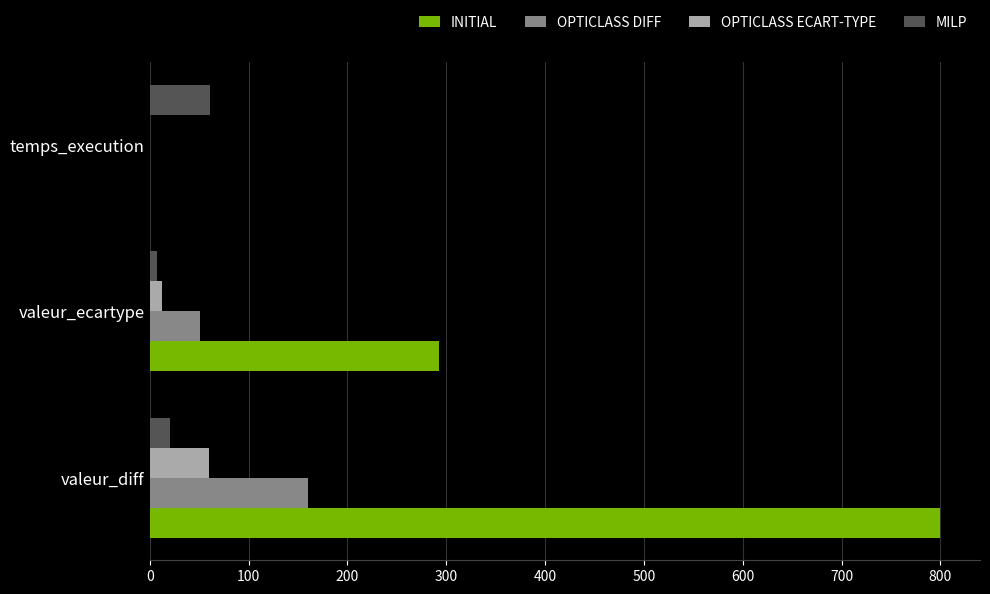

At which label is MILP closest to 34?

valeur_diff